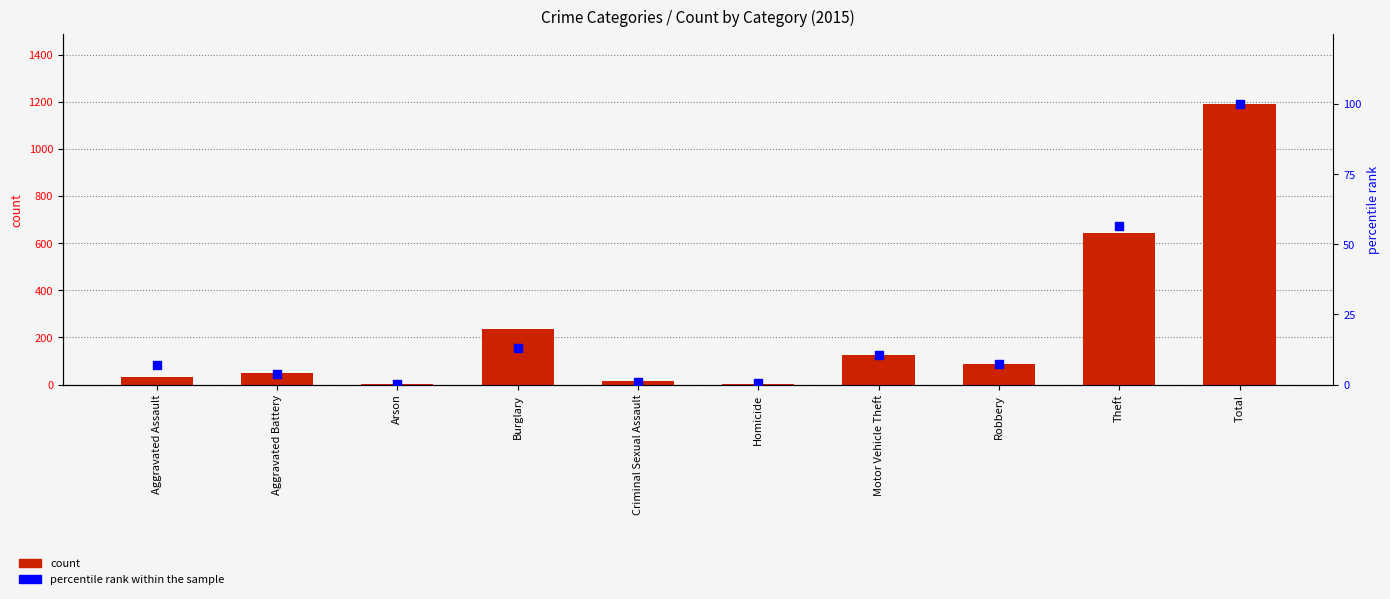

What are all the series names shown in the legend?

count, percentile rank within the sample